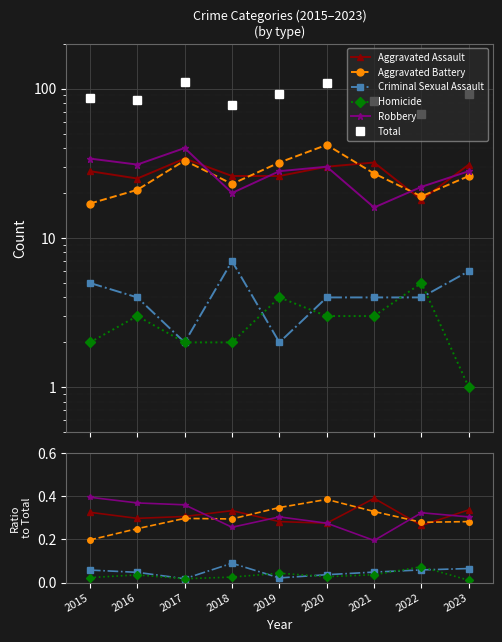

Which label corresponds to the smallest value in the chart?

2023